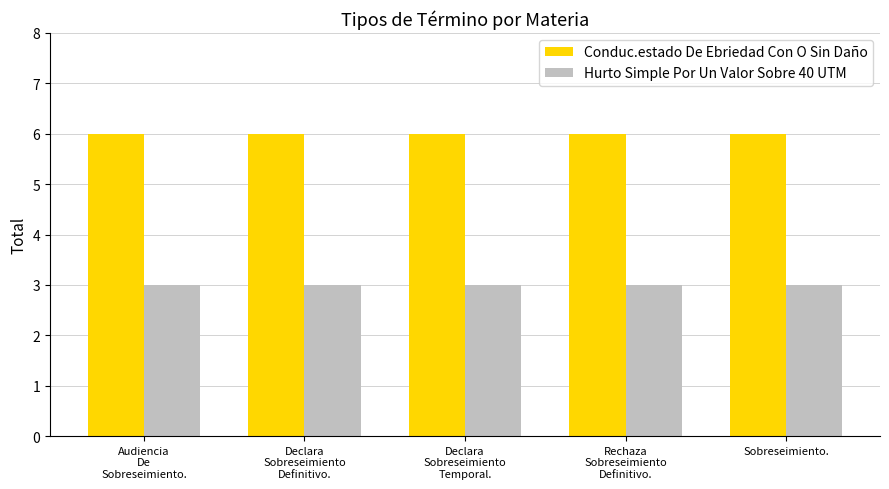

Which series has the largest total across all categories?

Conduc.estado De Ebriedad Con O Sin Daño